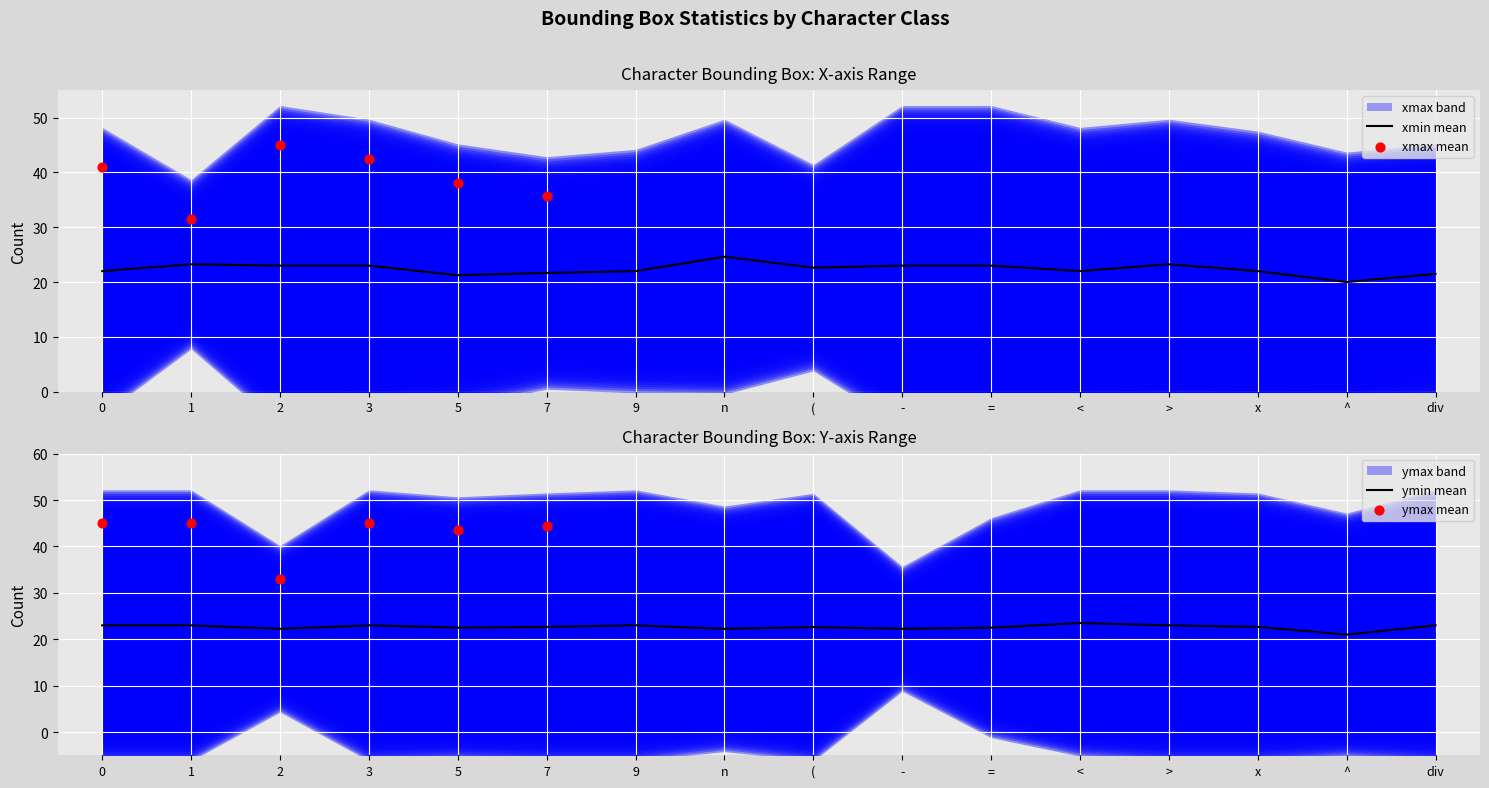

The xmin mean series shows 20.0 at ^. True or false?

True